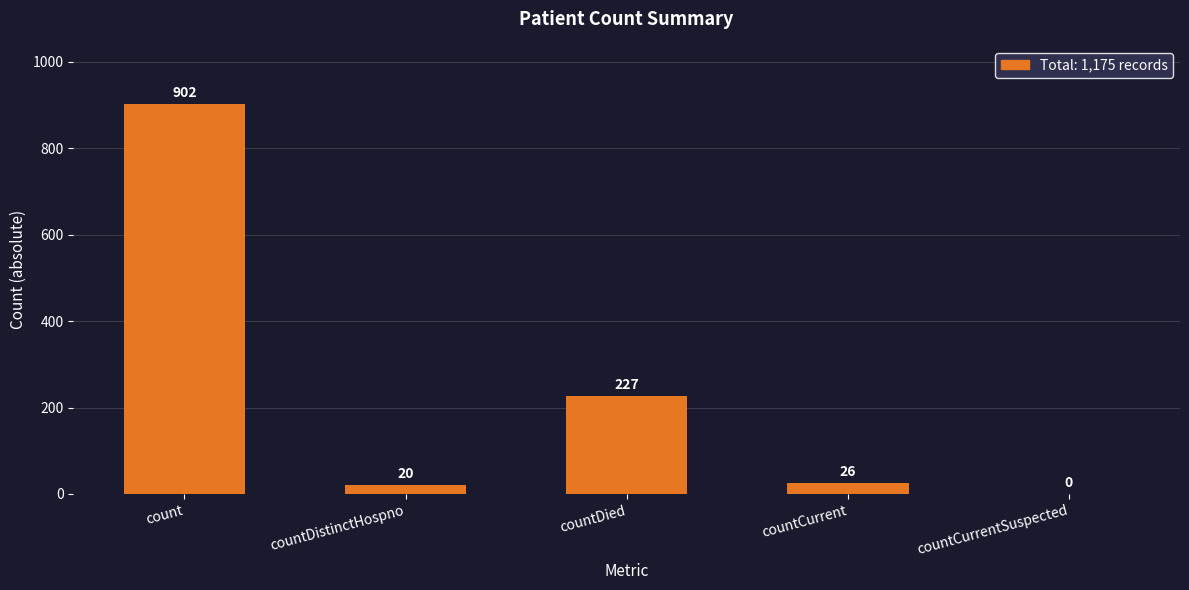

Is it true that the value at count is 902?

True